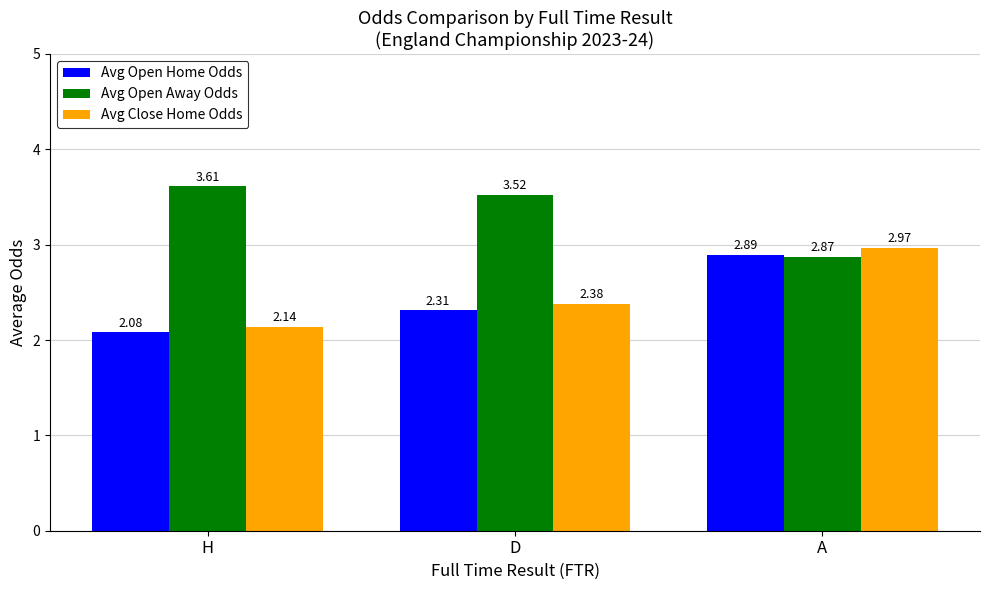

What is the difference between the highest and lowest values at A?

0.1